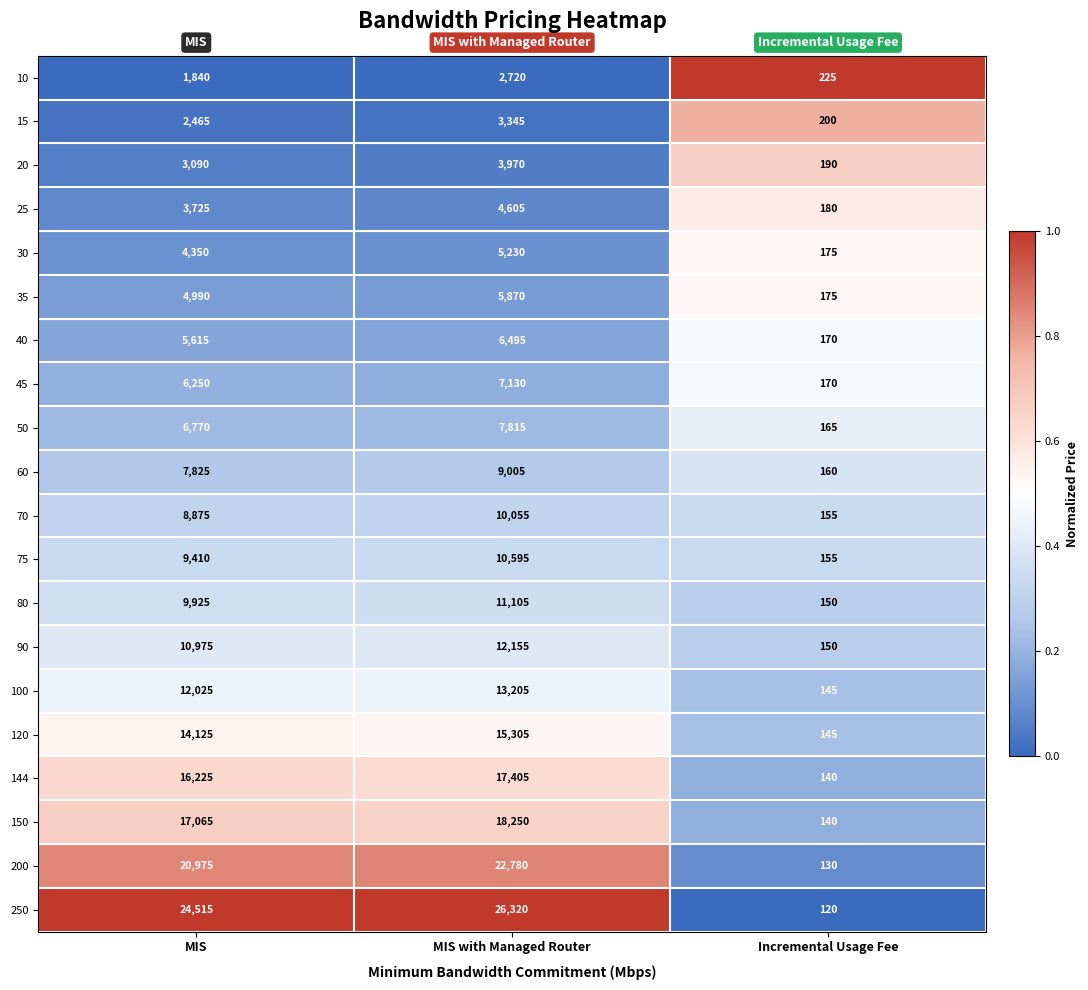

List the series in order of their peak value, highest first.

250, 200, 150, 144, 120, 100, 90, 80, 75, 70, 60, 50, 45, 40, 35, 30, 25, 20, 15, 10